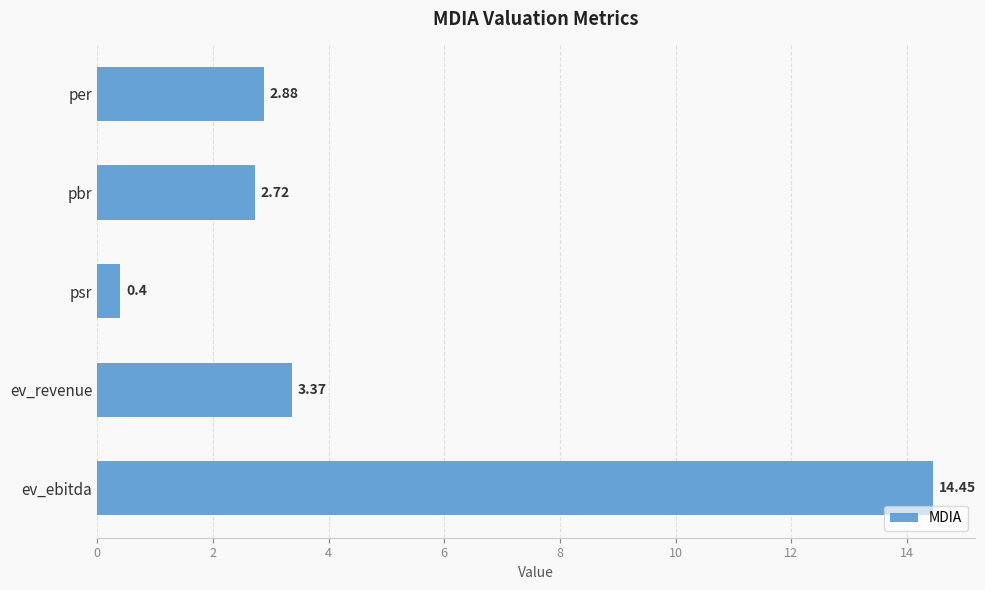

Which category has the highest value across all series?

ev_ebitda